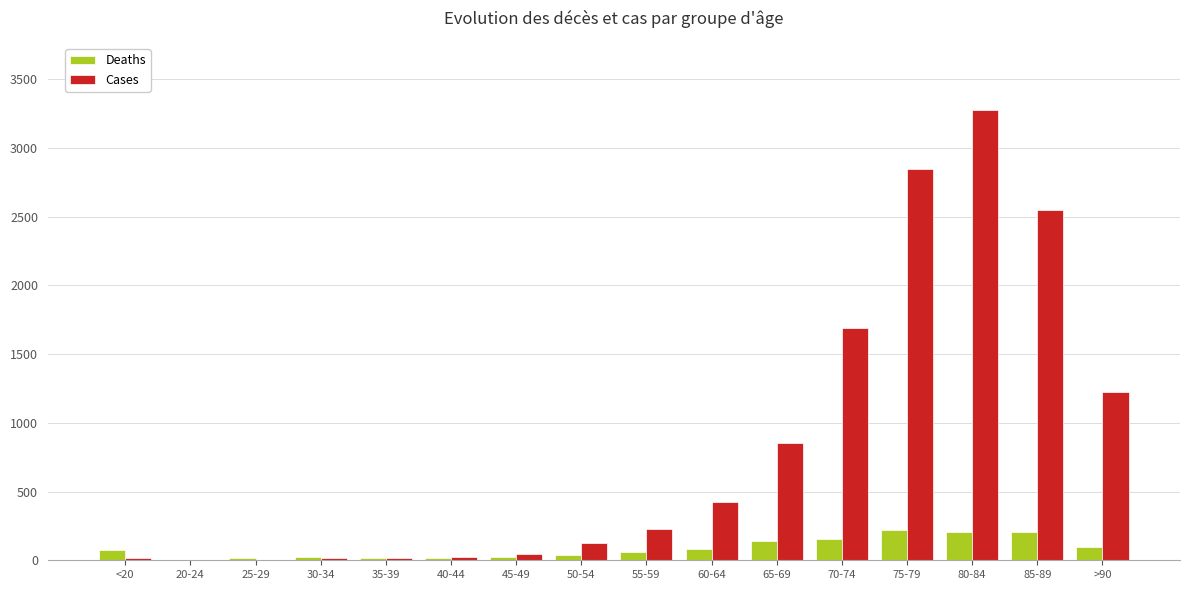

Where is Cases nearest to the value 1638?

70-74